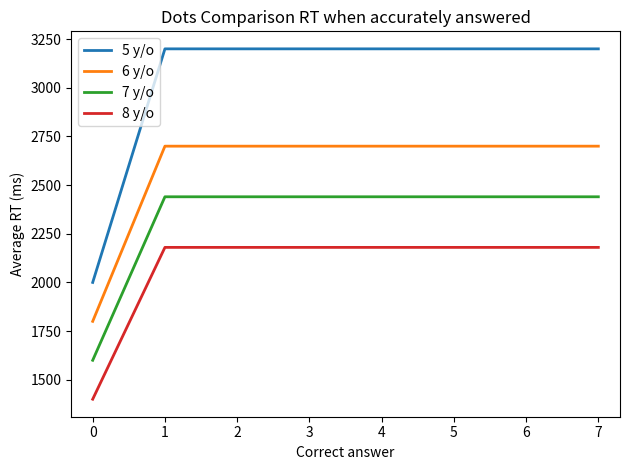

What is the approximate value of 6 y/o at 5, to the nearest 50?

2700